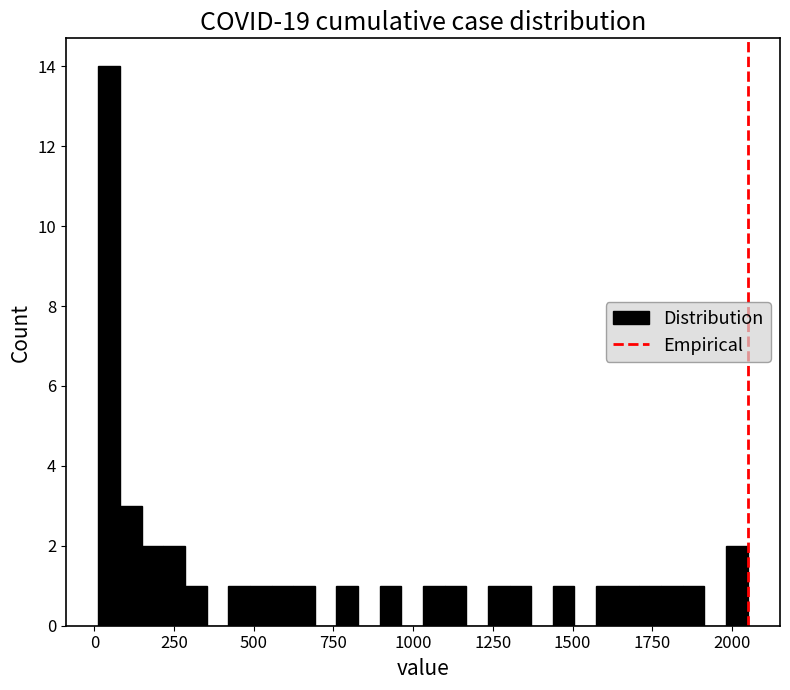

Around what value on the x-axis is the tallest bar? Give the approximate position of its centre, as read against the axis.

50